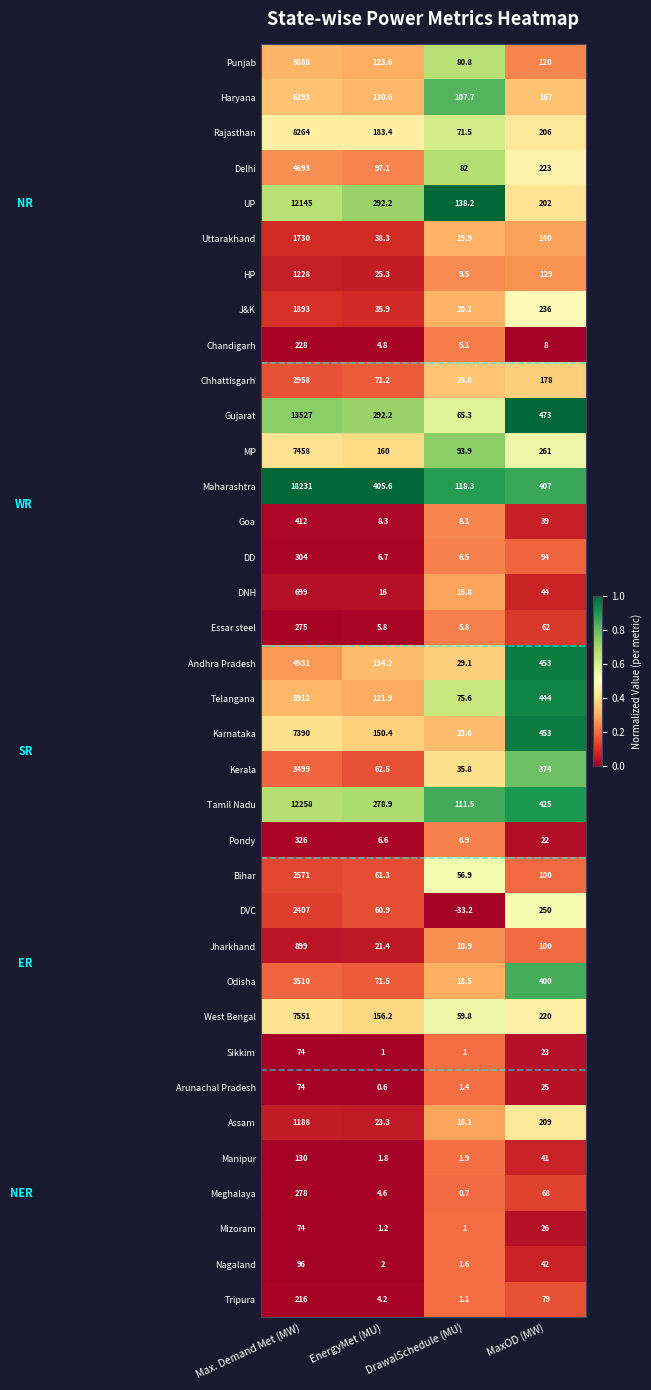

What is the total value across all series at DrawalSchedule (MU)?

1294.5